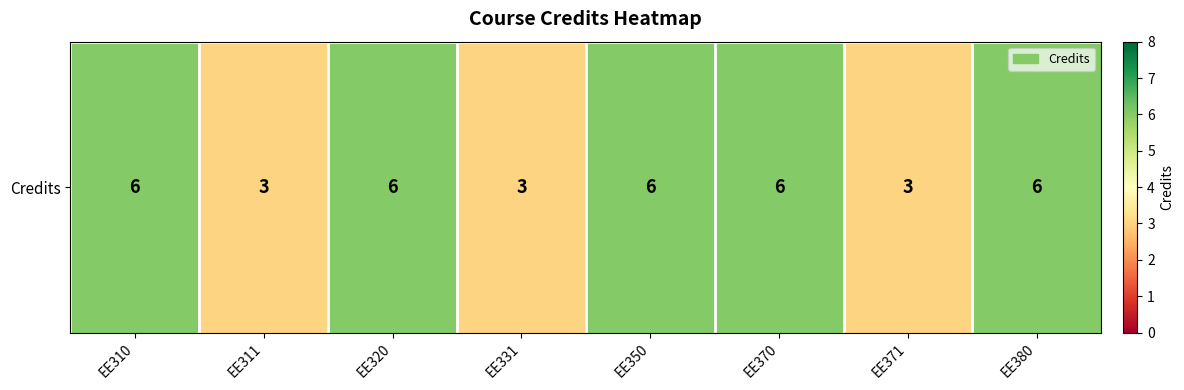

Between EE380 and EE320, which is larger?

EE380